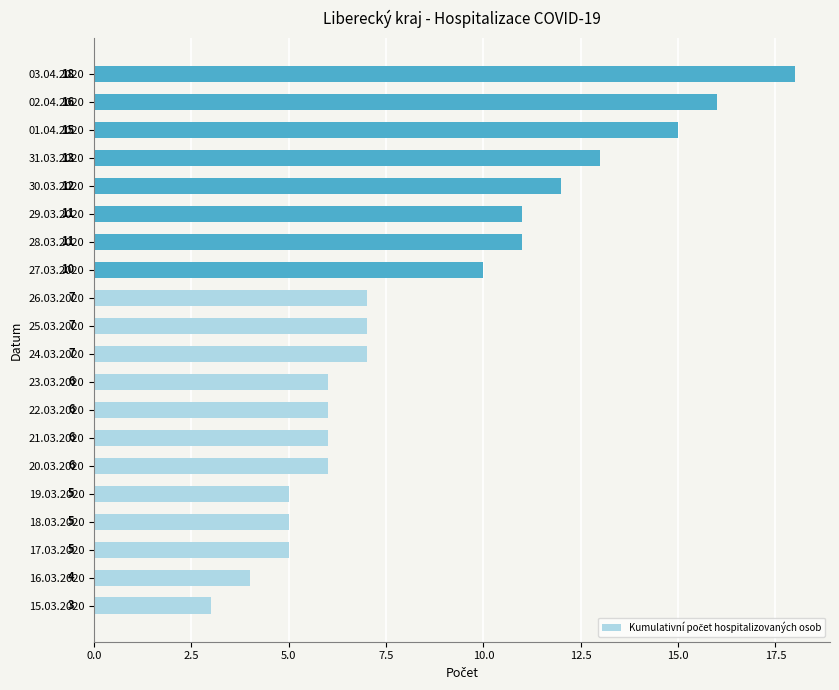

Is it true that the value at 03.04.2020 is 11?

False